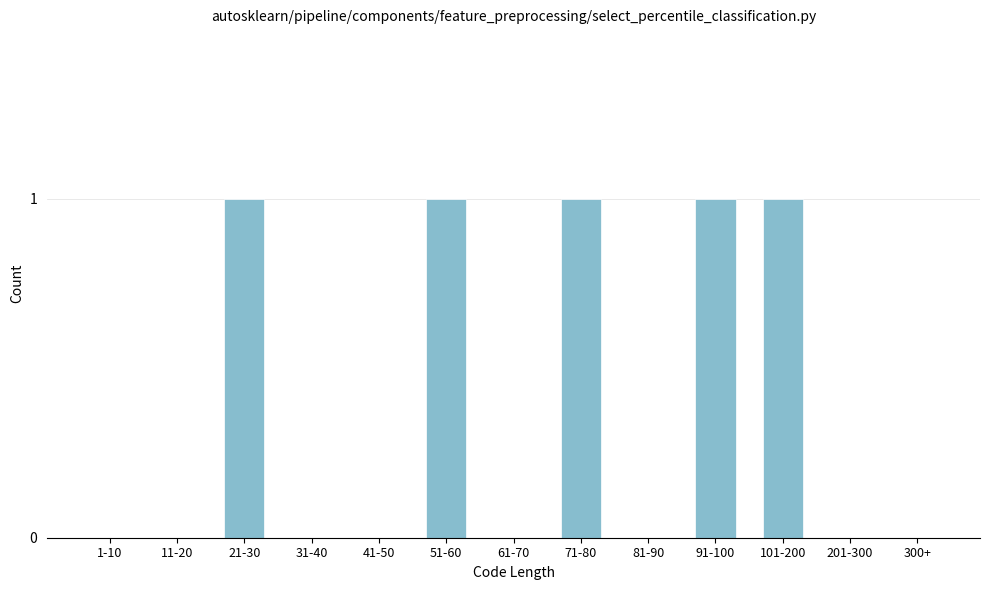

Reading left to right, extract all data points from this chart.

1-10=0	11-20=0	21-30=1	31-40=0	41-50=0	51-60=1	61-70=0	71-80=1	81-90=0	91-100=1	101-200=1	201-300=0	300+=0